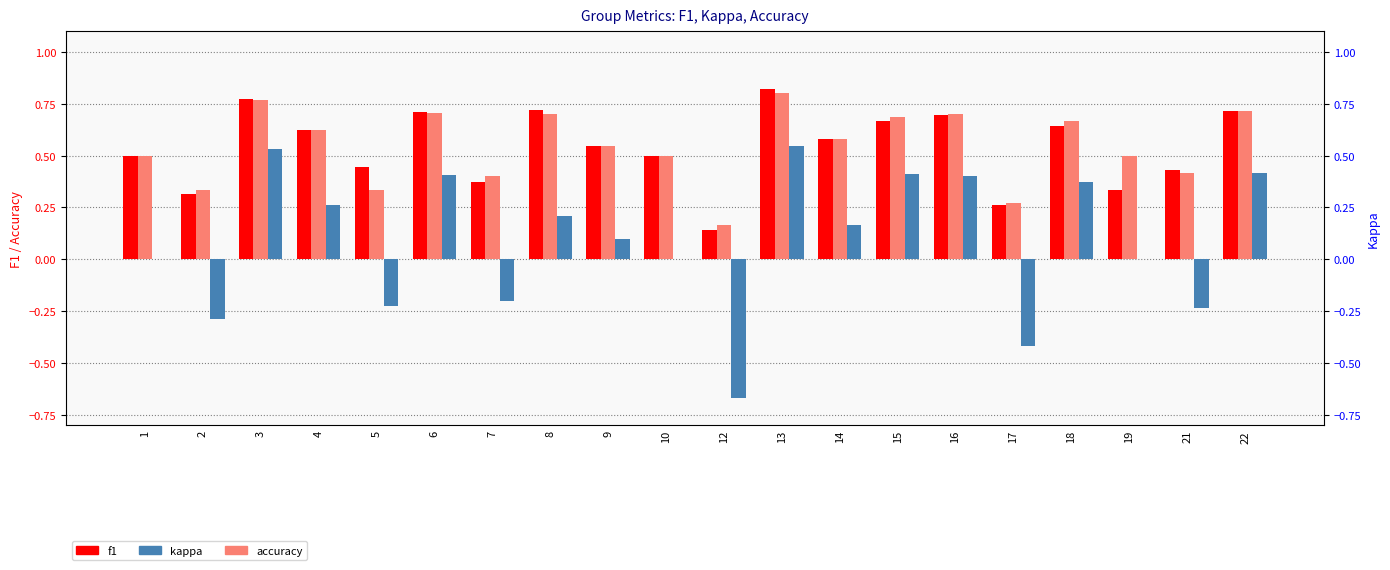

True or false: kappa has a value of -0.1 at 7.

False